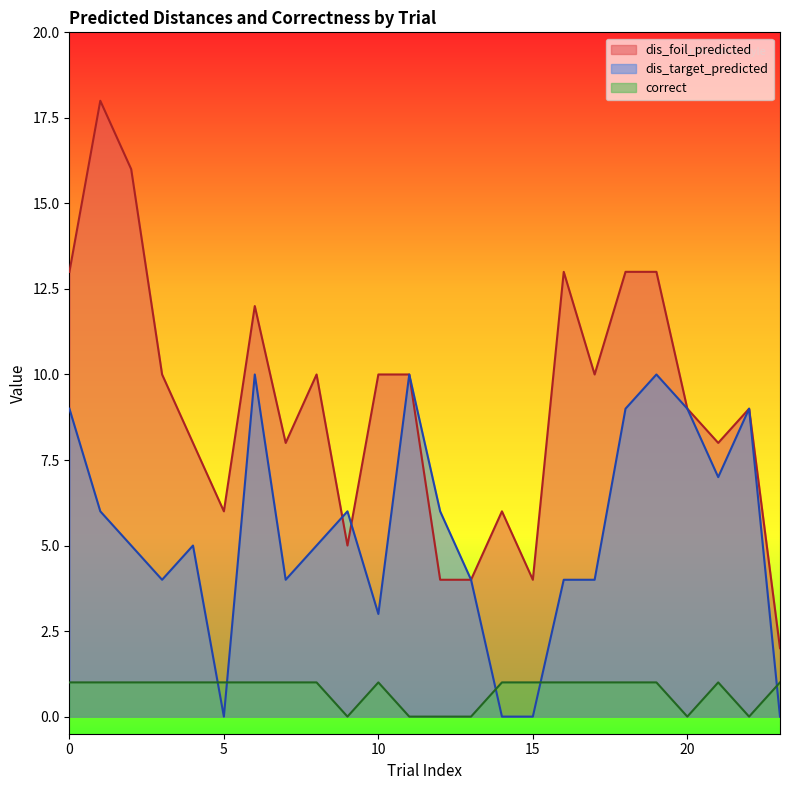

Reading right to left, extract all data points from this chart.

dis_foil_predicted: 23=2	22=9	21=8	20=9	19=13	18=13	17=10	16=13	15=4	14=6	13=4	12=4	11=10	10=10	9=5	8=10	7=8	6=12	5=6	4=8	3=10	2=16	1=18	0=13
dis_target_predicted: 23=0	22=9	21=7	20=9	19=10	18=9	17=4	16=4	15=0	14=0	13=4	12=6	11=10	10=3	9=6	8=5	7=4	6=10	5=0	4=5	3=4	2=5	1=6	0=9
correct: 23=1	22=0	21=1	20=0	19=1	18=1	17=1	16=1	15=1	14=1	13=0	12=0	11=0	10=1	9=0	8=1	7=1	6=1	5=1	4=1	3=1	2=1	1=1	0=1